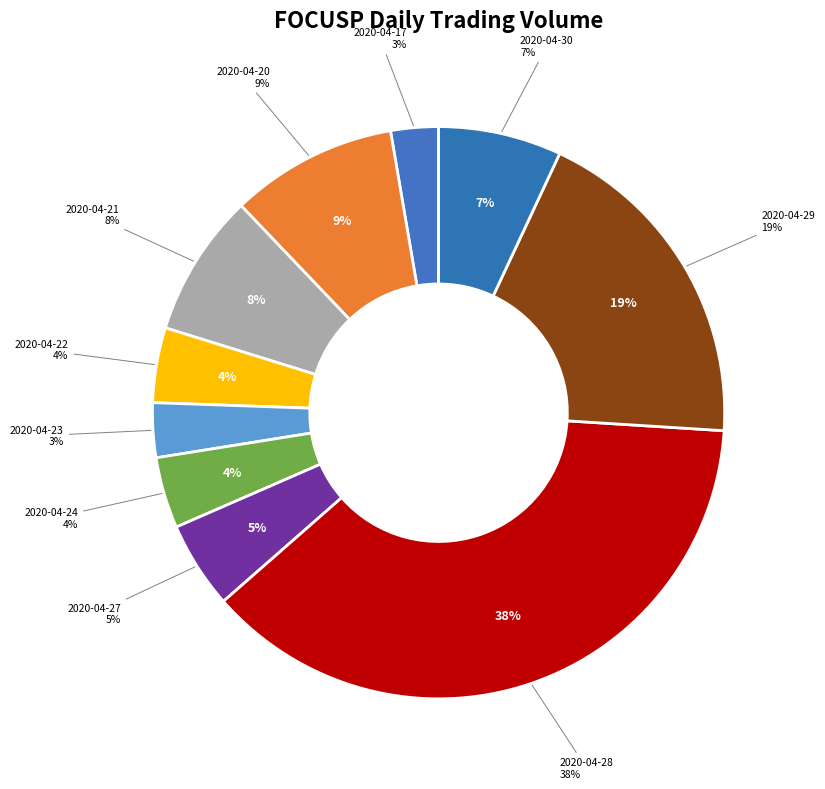

What is the change in value from 2020-04-21 to 2020-04-24?

-1145100